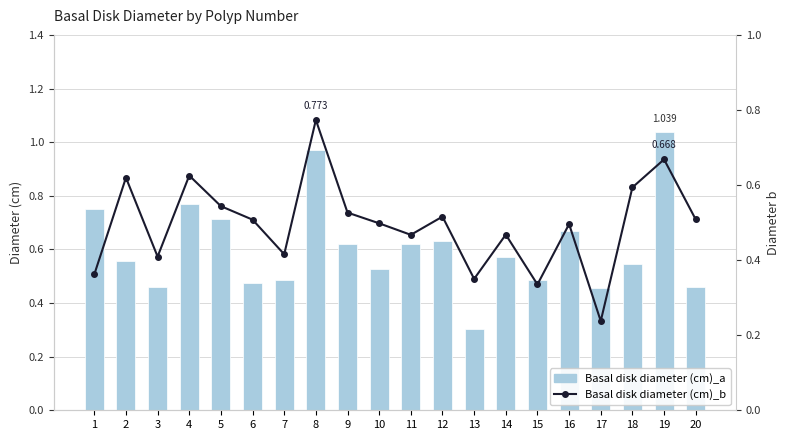

What is the difference between the Basal disk diameter (cm)_b values at 16 and 13?

0.1